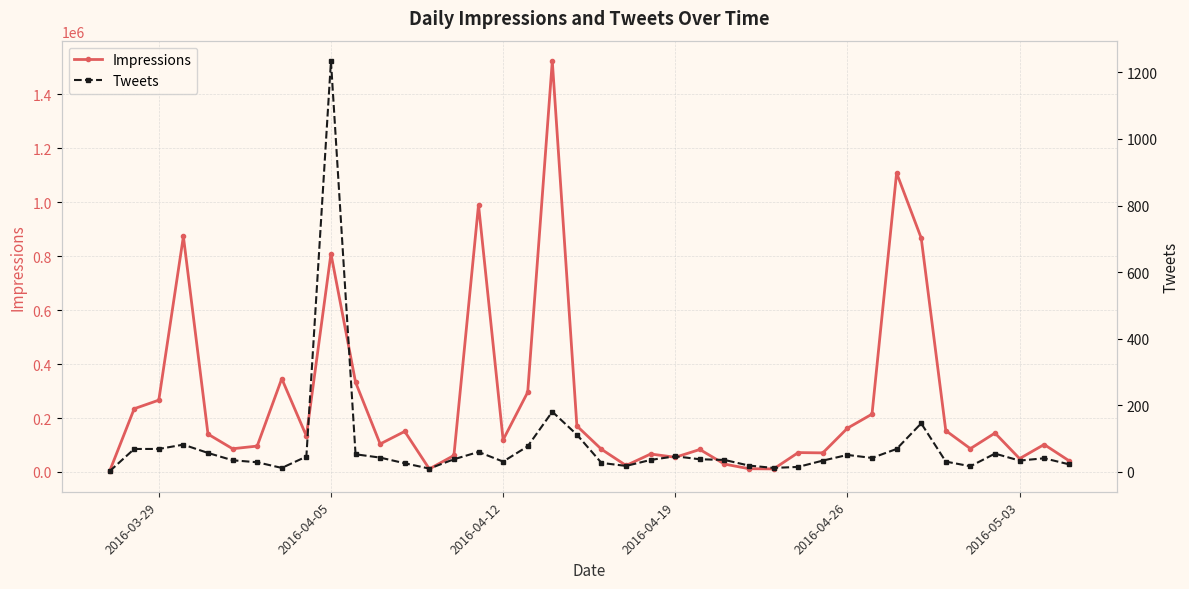

True or false: Impressions and Tweets cross at least once.

False